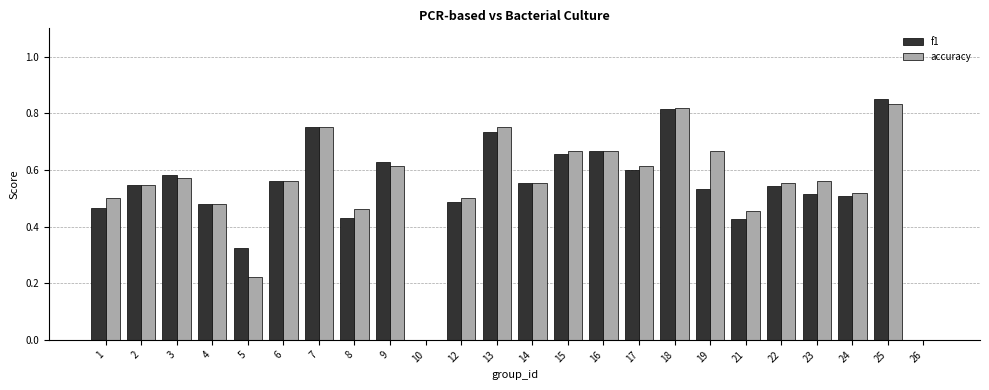

Which series has the largest range (max minus min)?

f1